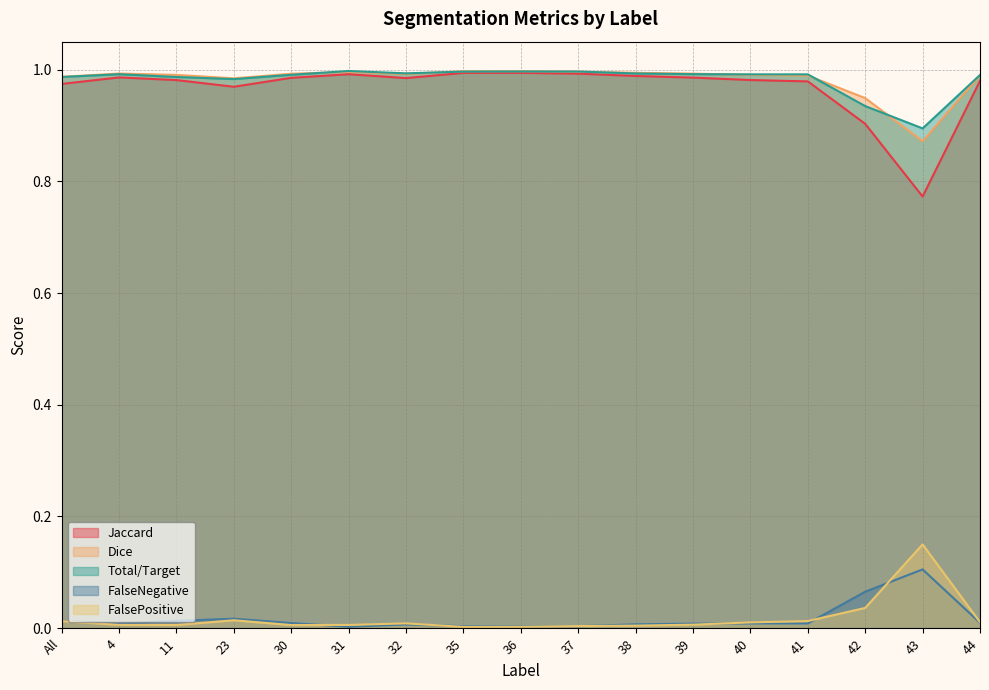

What is the label of the 3rd point from the left?

11